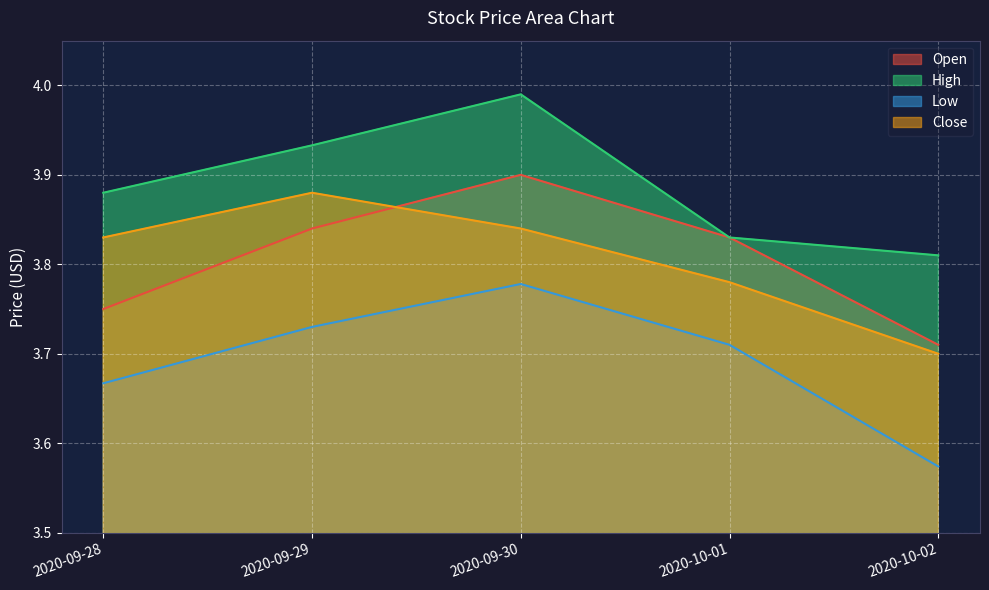

True or false: Low has more than 0 interior local peaks.

True